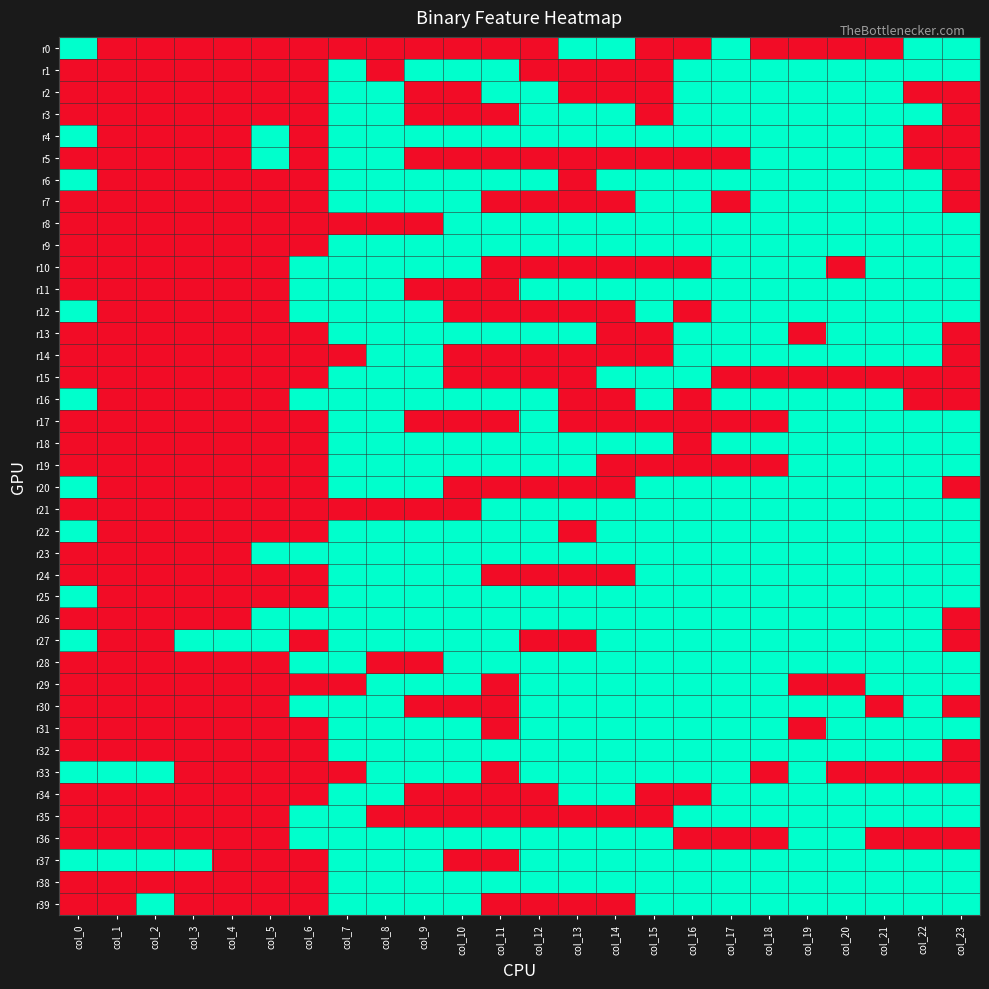

Rank the series at col_5 from highest to lowest value.

r4, r5, r23, r26, r27, r0, r1, r2, r3, r6, r7, r8, r9, r10, r11, r12, r13, r14, r15, r16, r17, r18, r19, r20, r21, r22, r24, r25, r28, r29, r30, r31, r32, r33, r34, r35, r36, r37, r38, r39